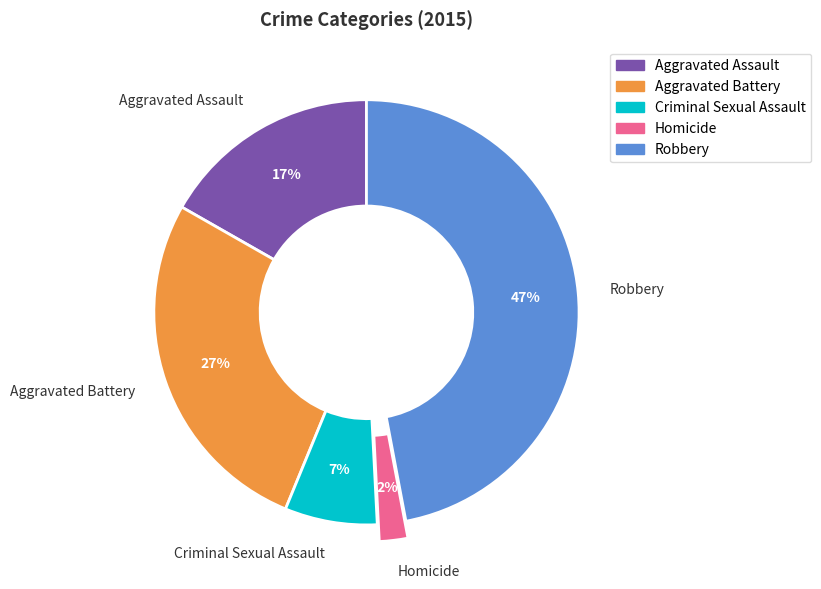

How many segments does this pie chart have?

5